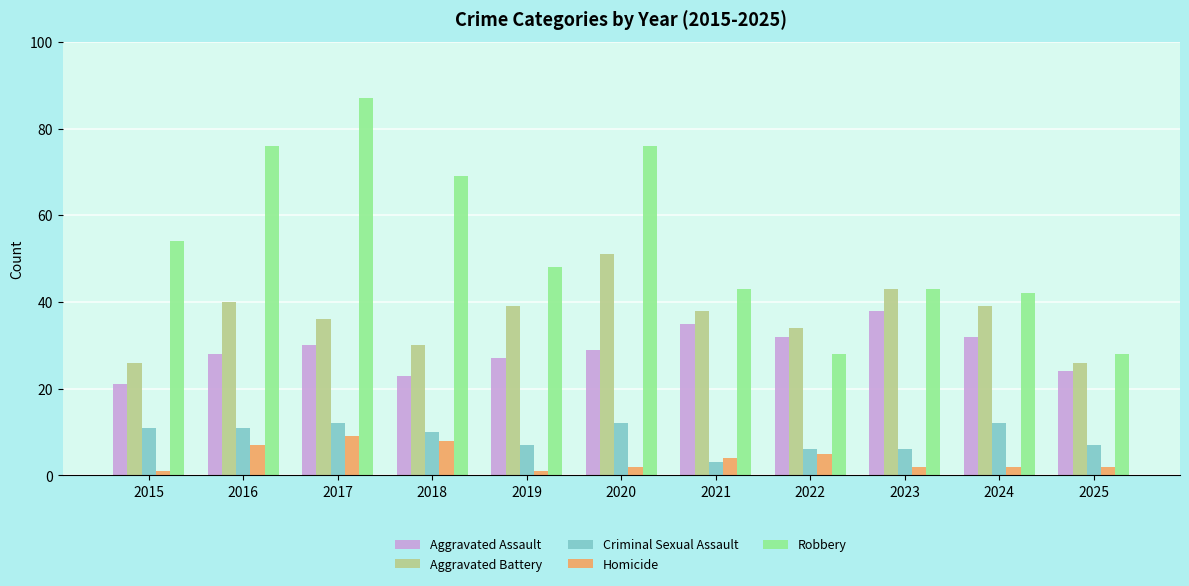

The Aggravated Assault series shows 47 at 2020. True or false?

False